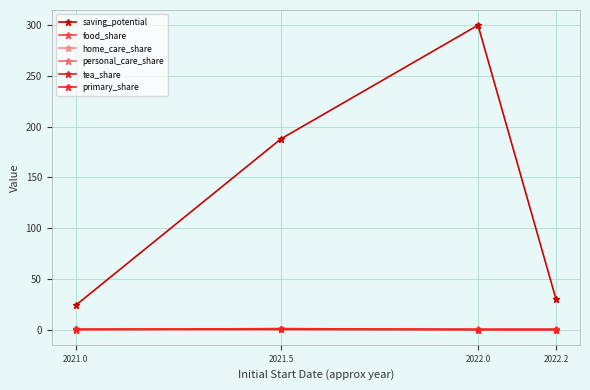

How many lines are shown in the chart?

6